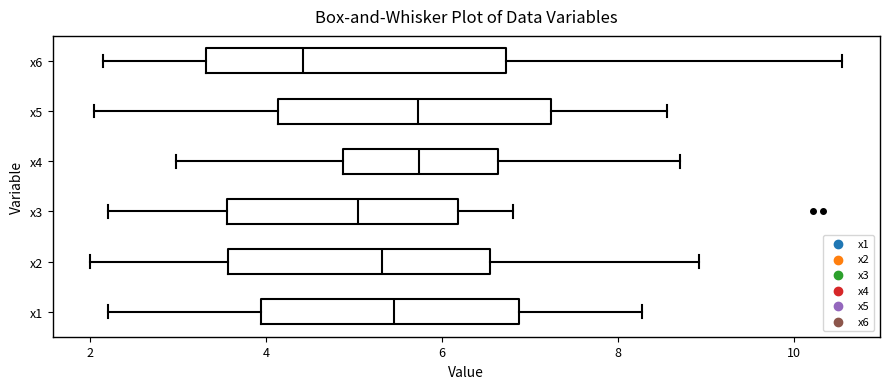

Which box is the widest, from its left edge to its right edge?

x6